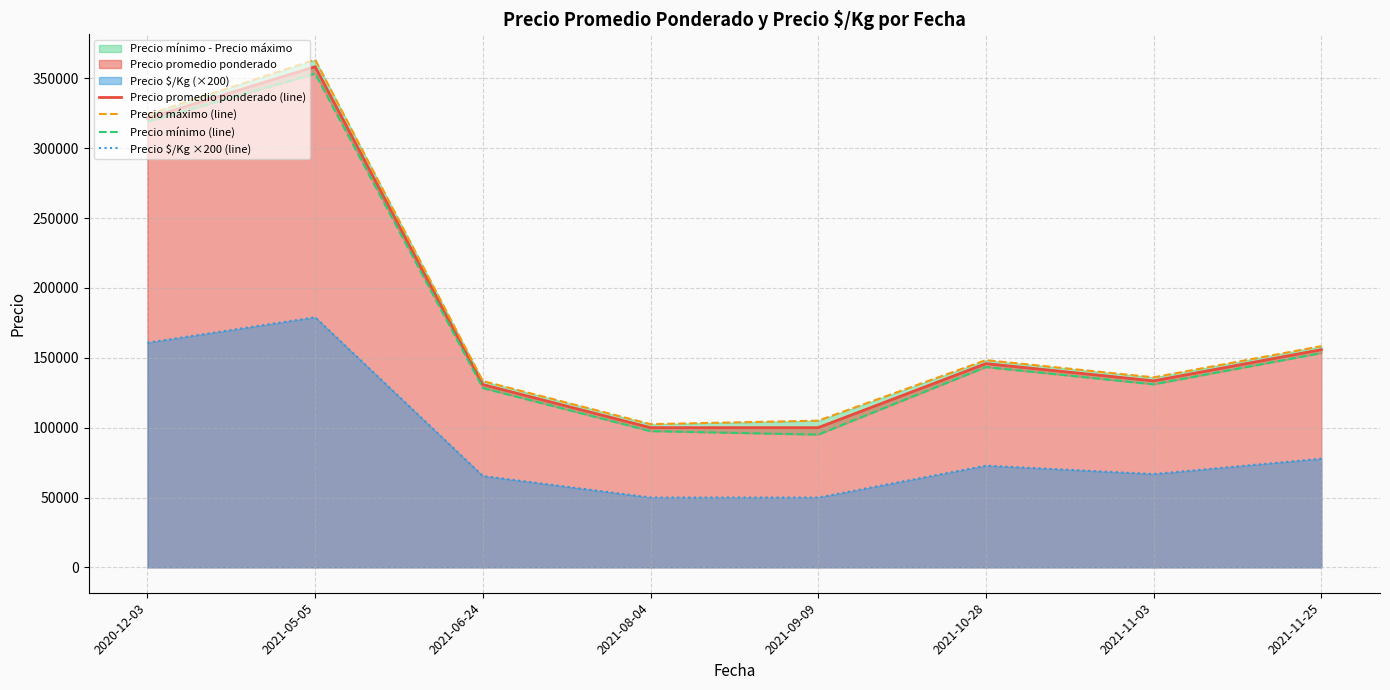

The Precio $/Kg ×200 (line) series shows 50000 at 2021-09-09. True or false?

True